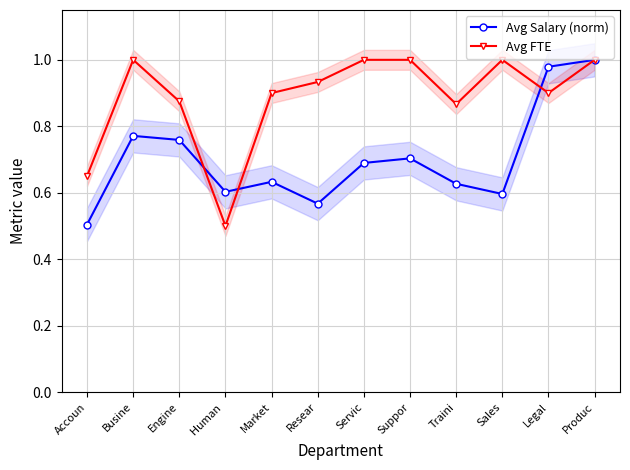

What is the total value across all series at Suppor?

1.7